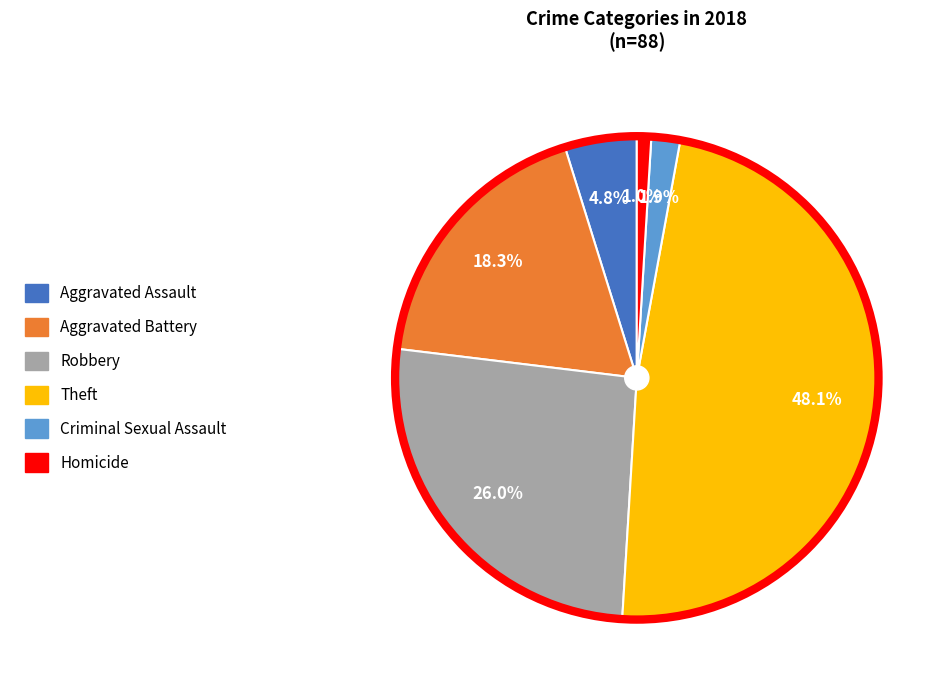

True or false: Aggravated Battery accounts for 6% of the total.

False